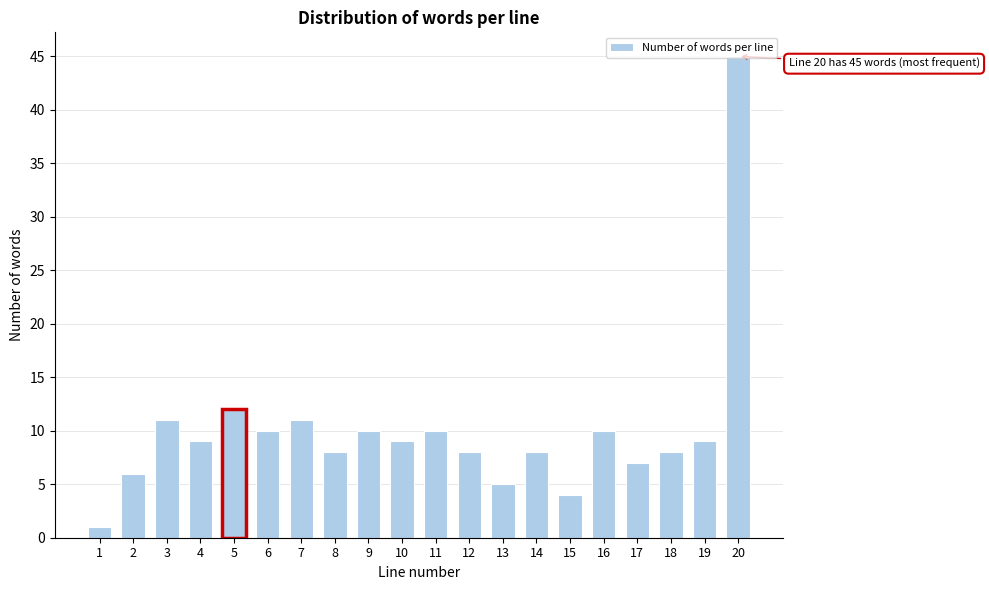

What is the ratio of the value at 13 to the value at 17?

0.7